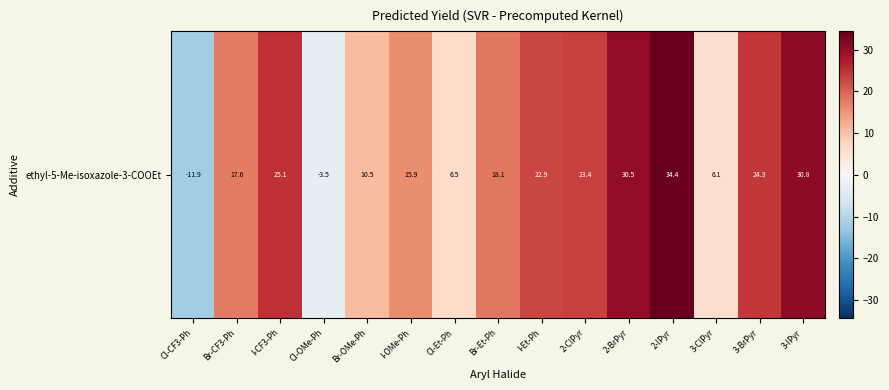

Between 2-BrPyr and 3-BrPyr, which is larger?

2-BrPyr